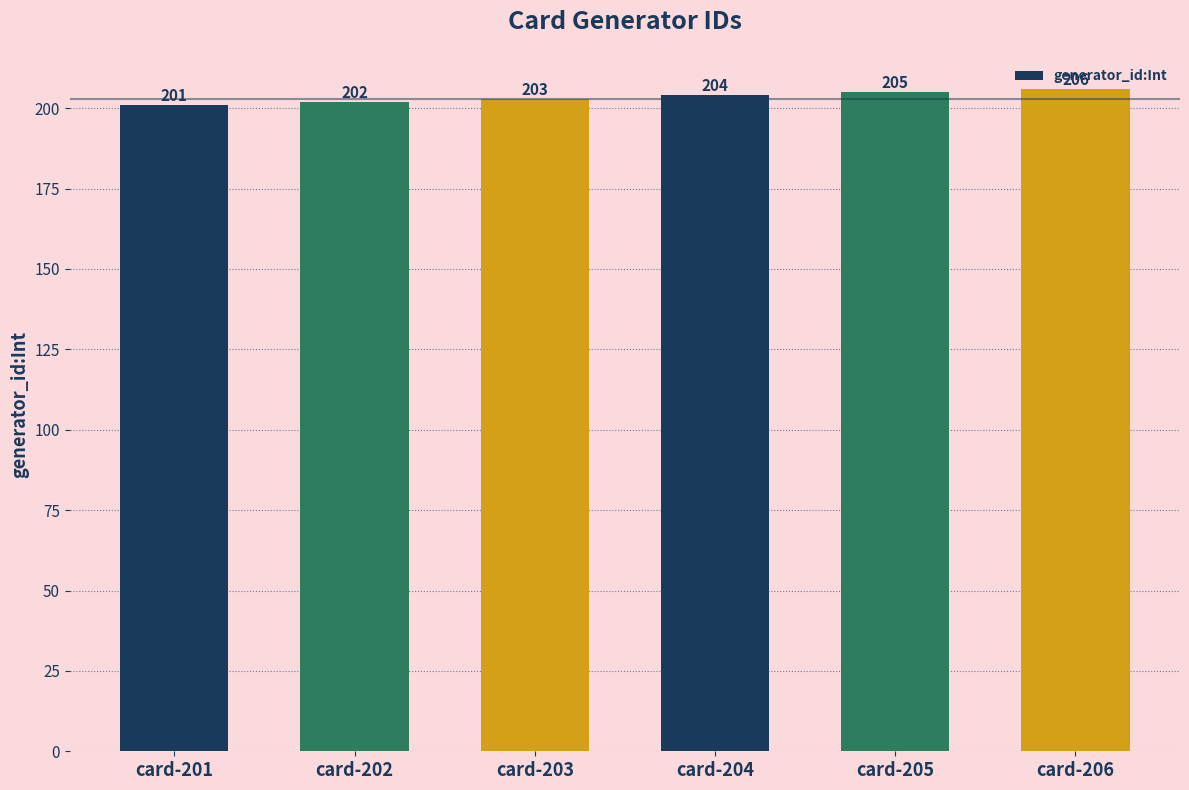

What is the difference between the second highest and second lowest values?

3